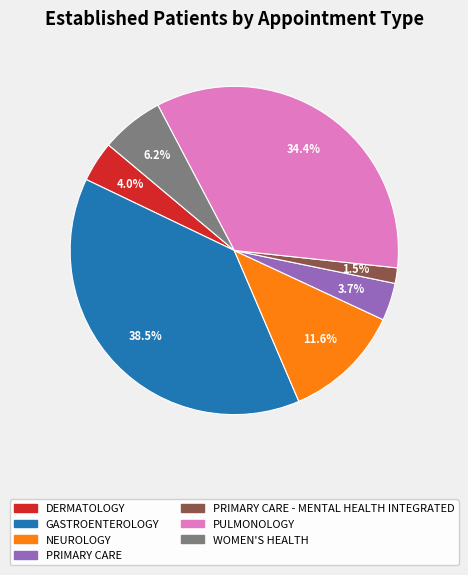

Is there a majority slice in this chart?

No